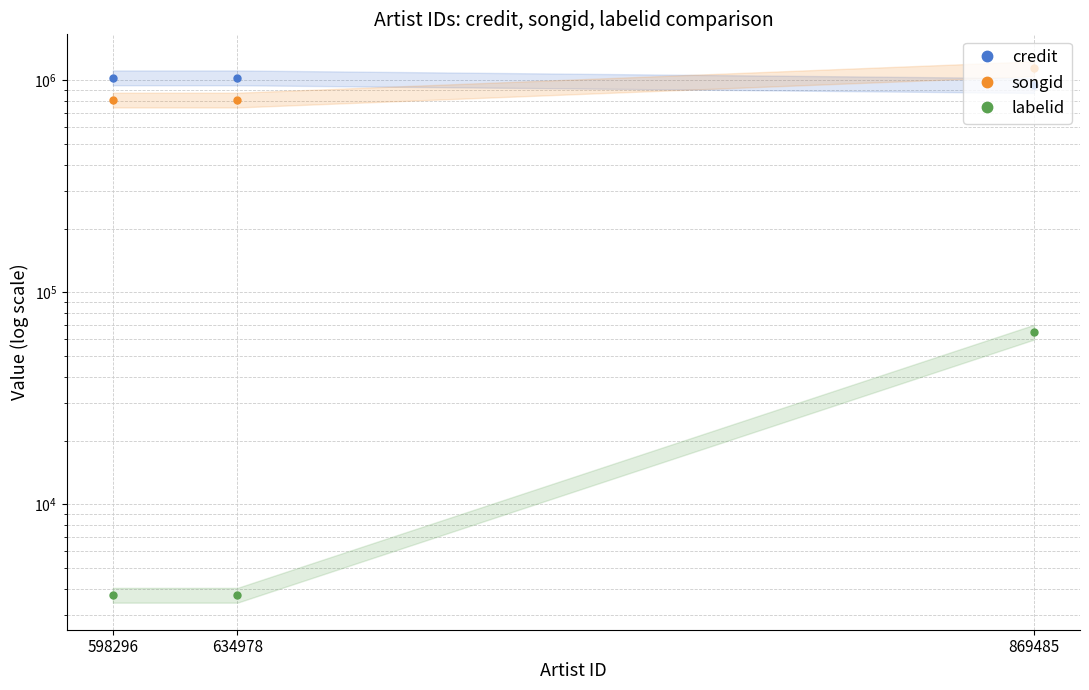

Rank the series at 634978 from lowest to highest value.

labelid, songid, credit